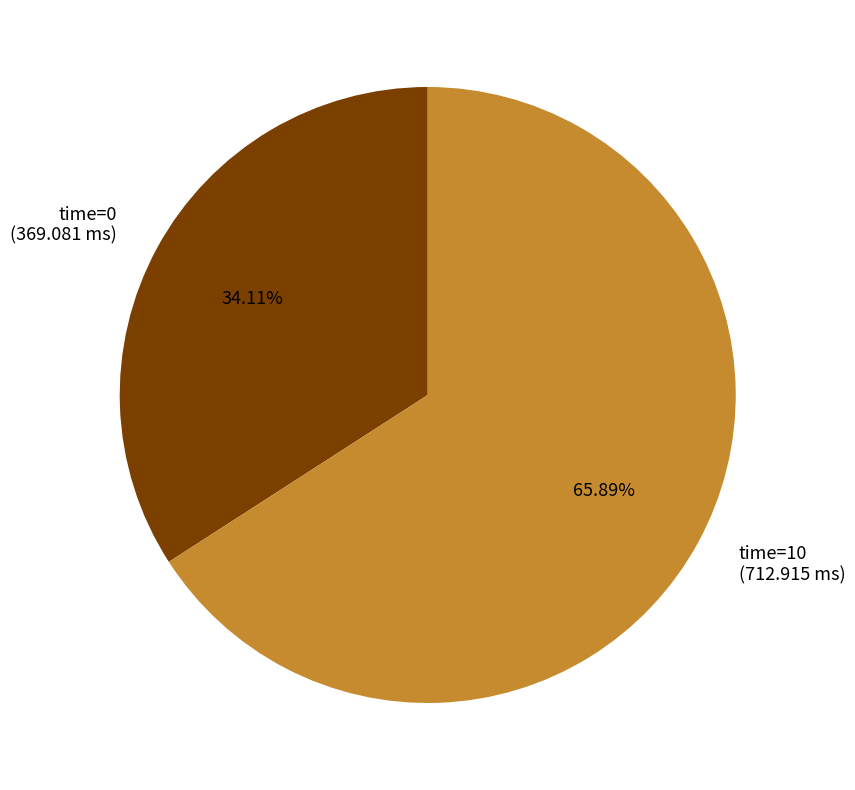

Rank the categories by value from highest to lowest.

time=10 (712.915 ms), time=0 (369.081 ms)